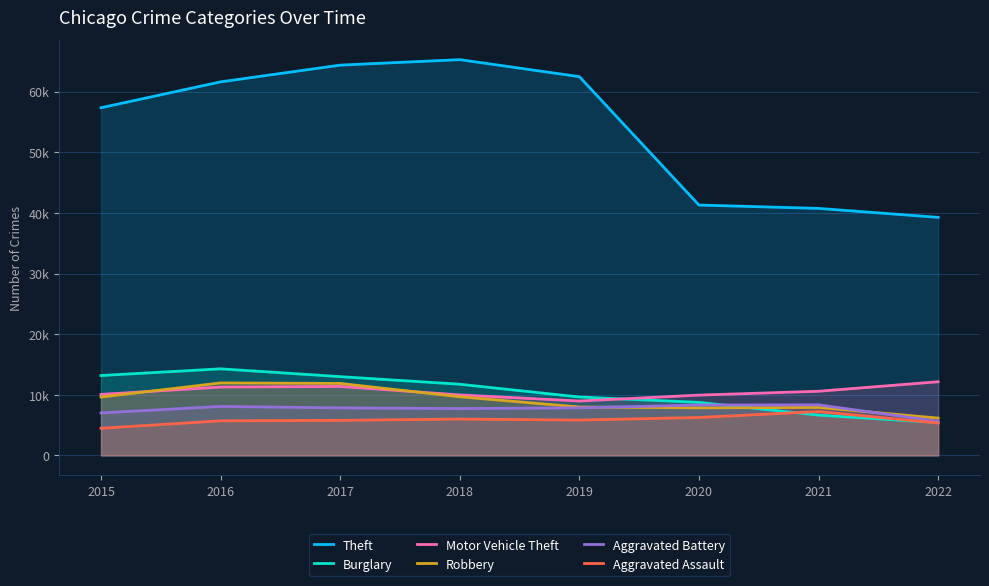

What is the average value of the Burglary series?

10336